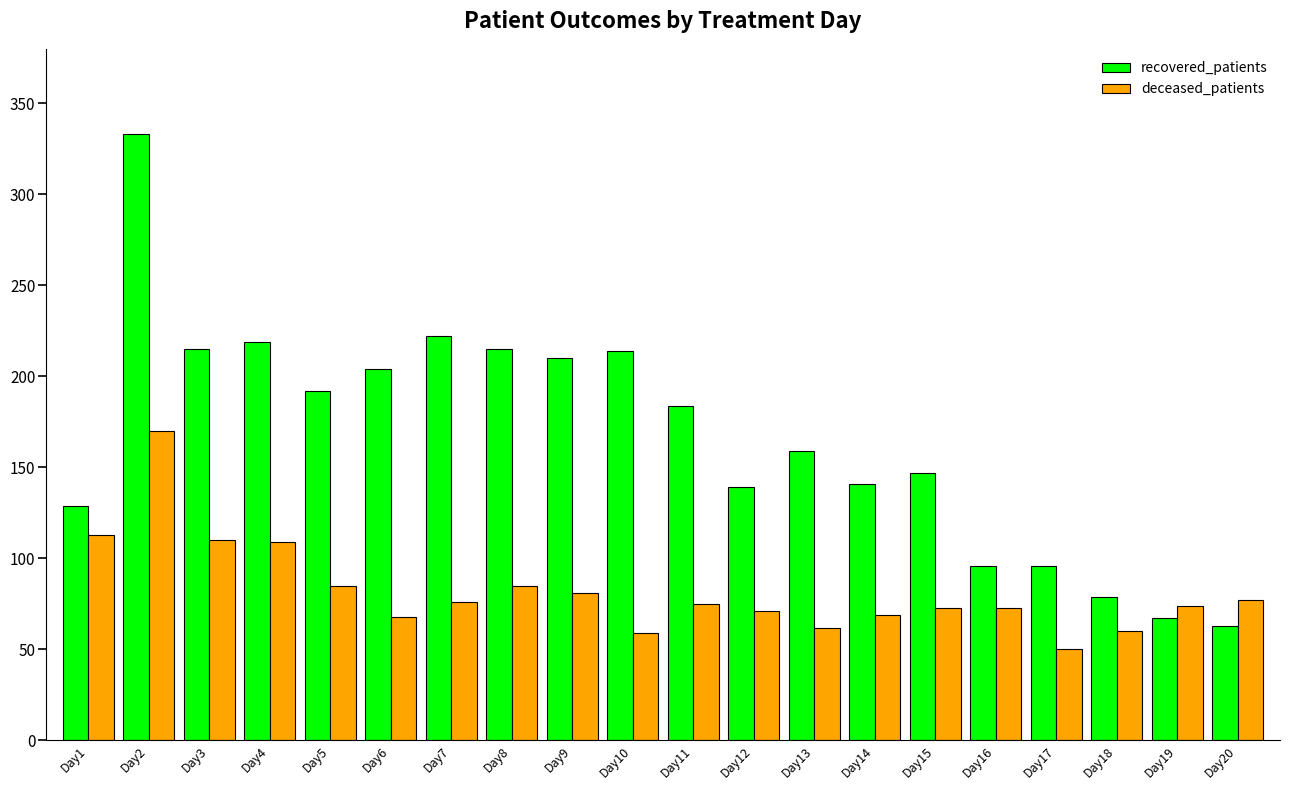

Which category has the lowest value in the recovered_patients series?

Day20